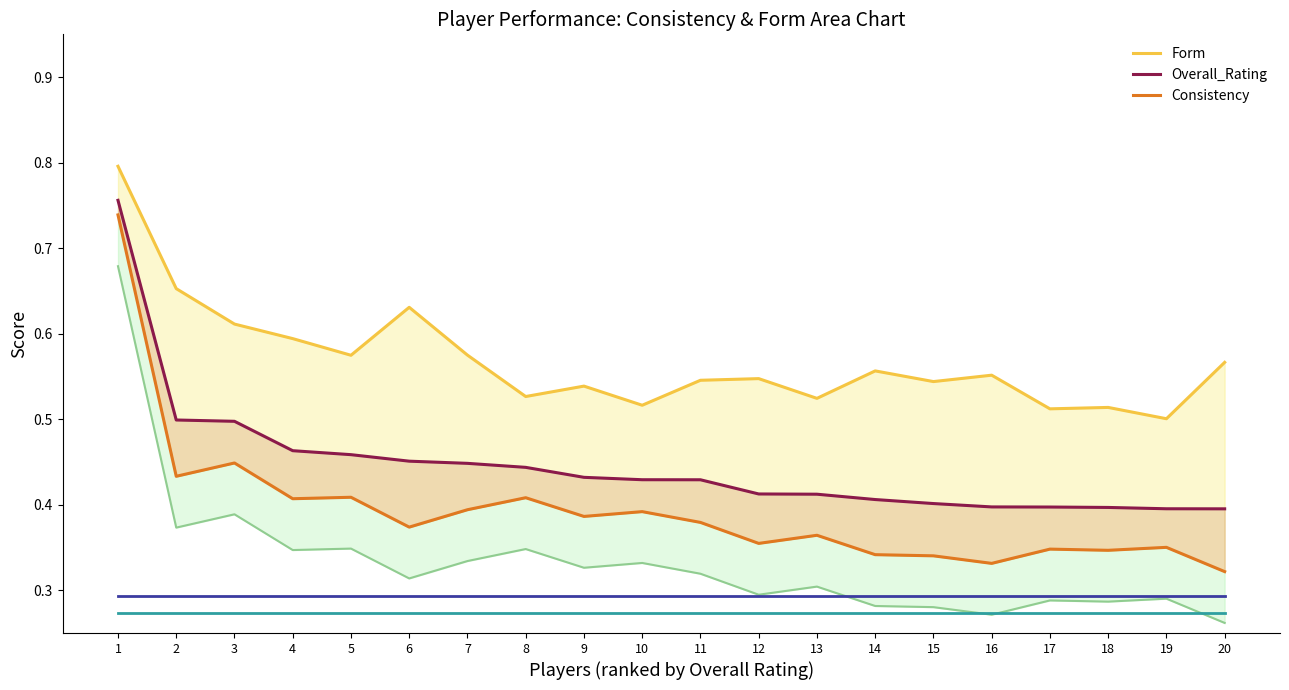

List the series in order of their peak value, highest first.

Form, Overall_Rating, Consistency